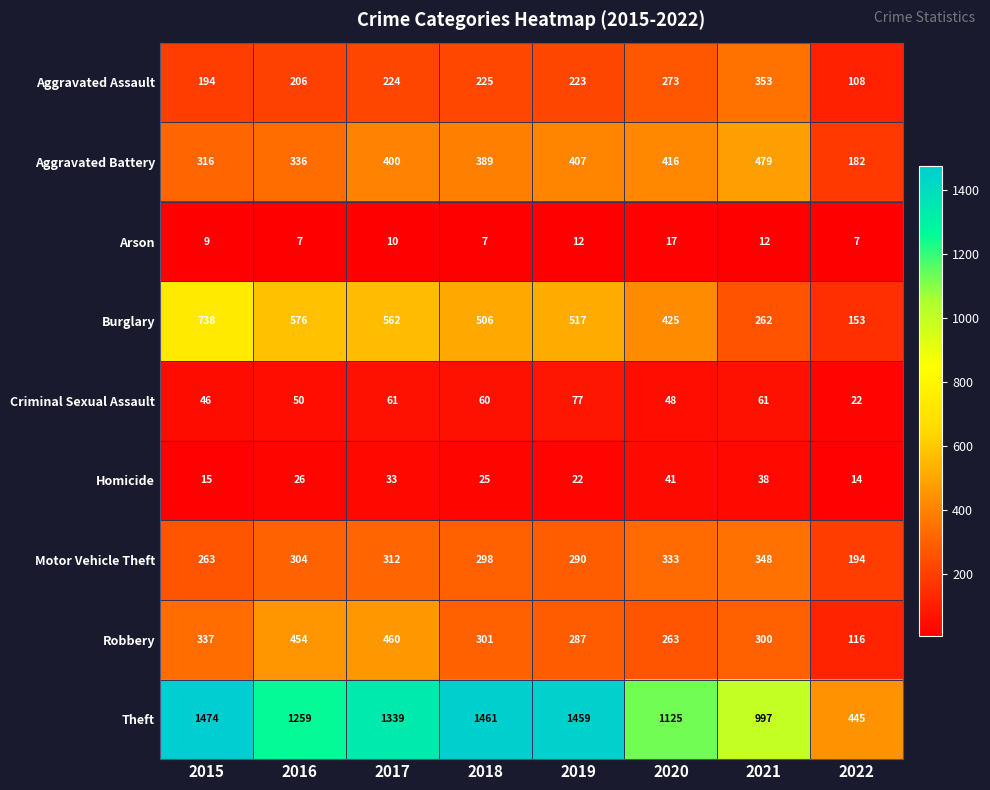

Is the value of Motor Vehicle Theft at 2016 greater than the value of Aggravated Assault at 2022?

Yes